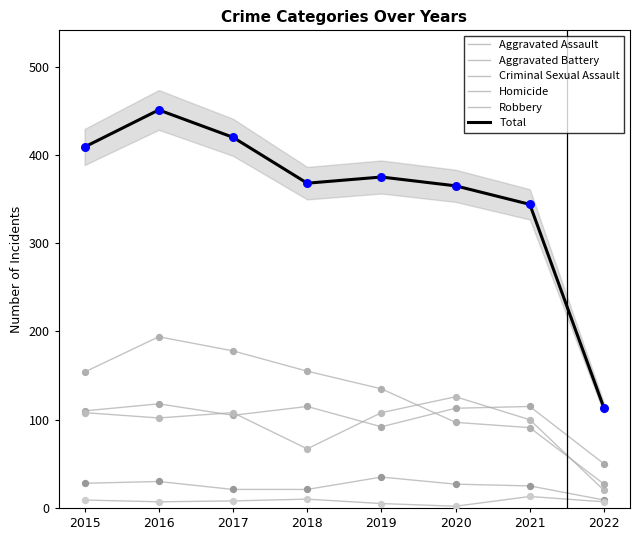

Is the value of Aggravated Battery at 2015 greater than the value of Homicide at 2017?

Yes